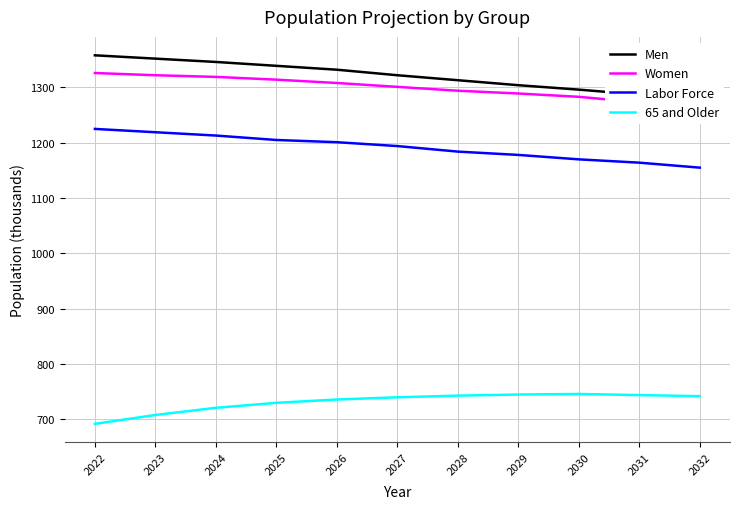

What is the spread (max minus min) of values at 2029?

559